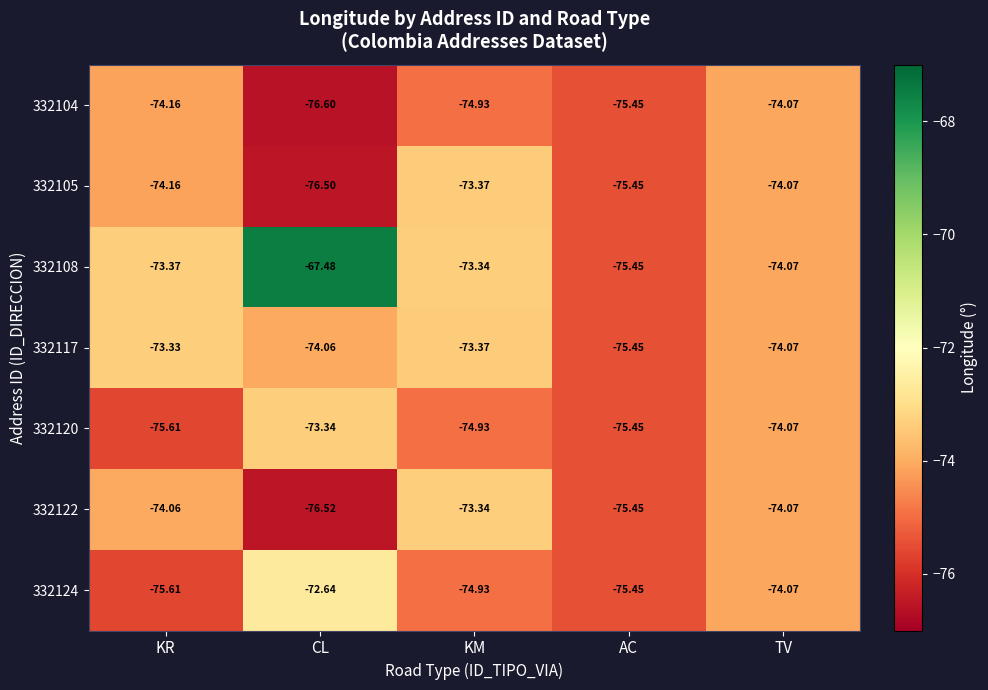

At which label does 332105 first exceed -74?

KM